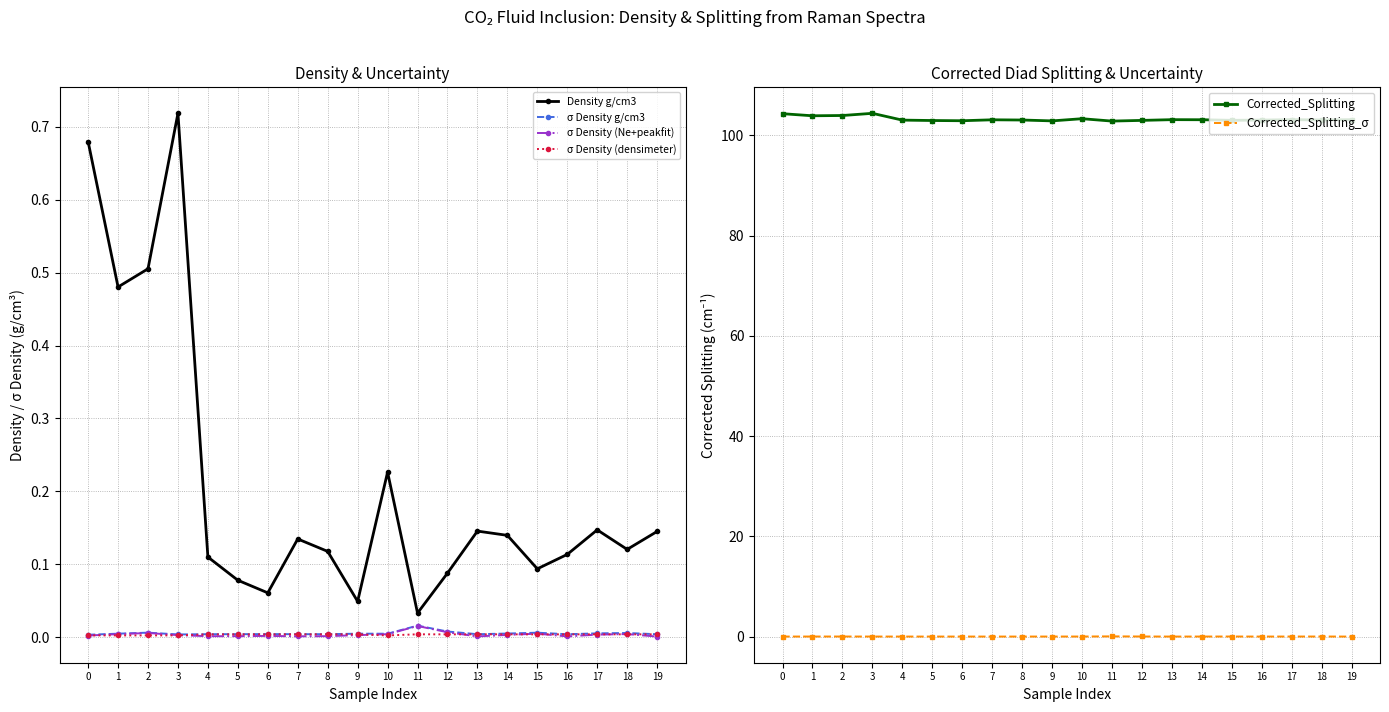

True or false: Corrected_Splitting and Density g/cm3 intersect in this chart.

False